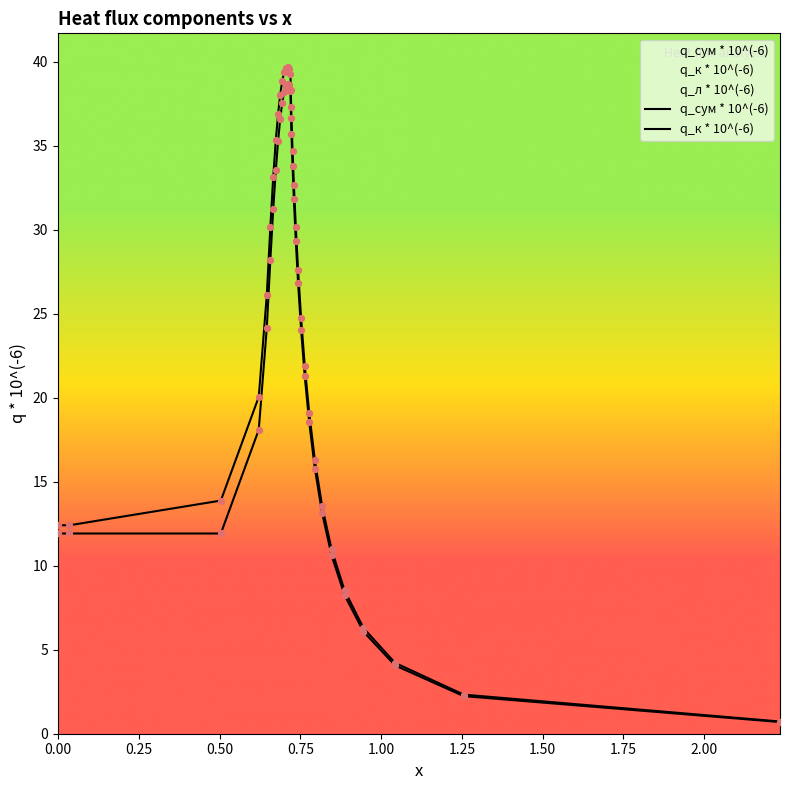

Is the value of q_сум * 10^(-6) at 28 greater than the value of q_к * 10^(-6) at 0.25?

No